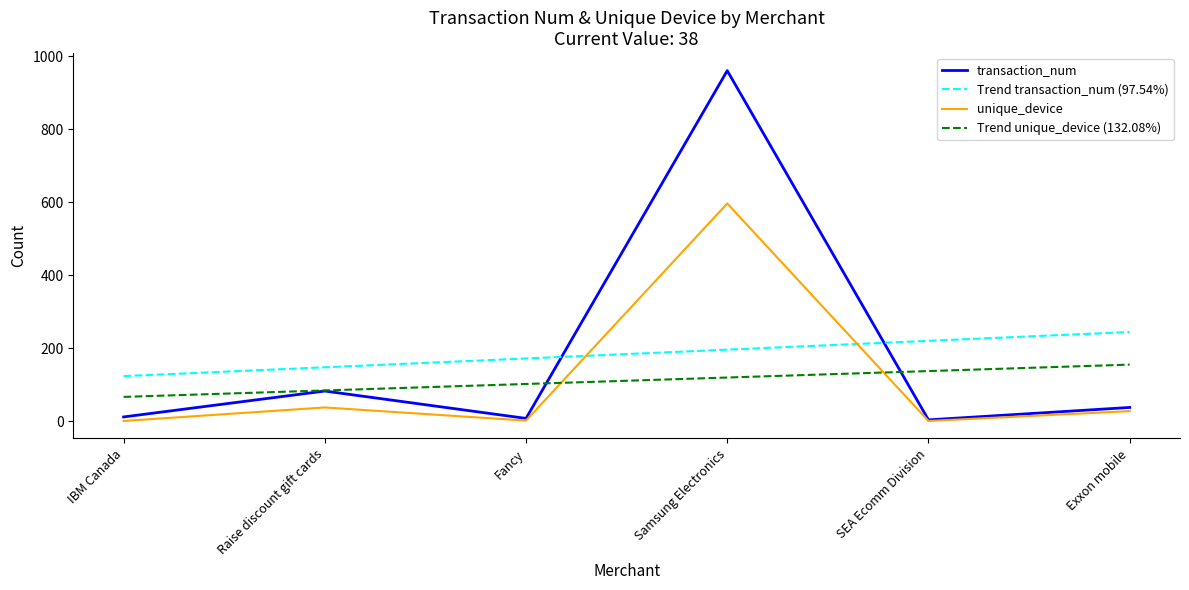

Rank the series by their maximum value, from highest to lowest.

transaction_num, unique_device, Trend transaction_num (97.54%), Trend unique_device (132.08%)